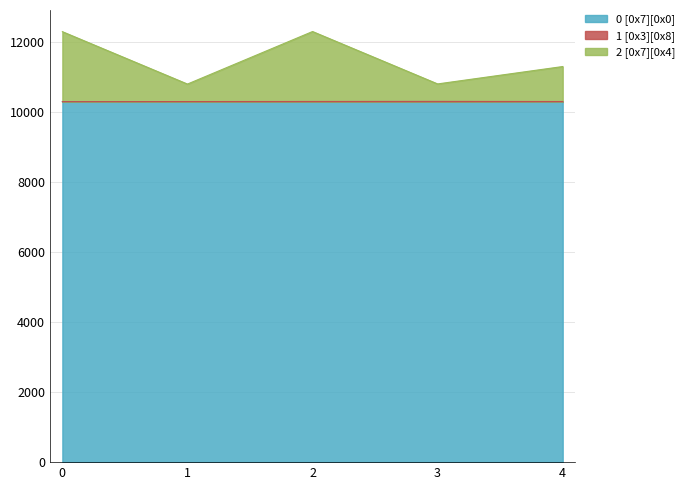

Where is the first local minimum for 2 [0x7][0x4]?

1